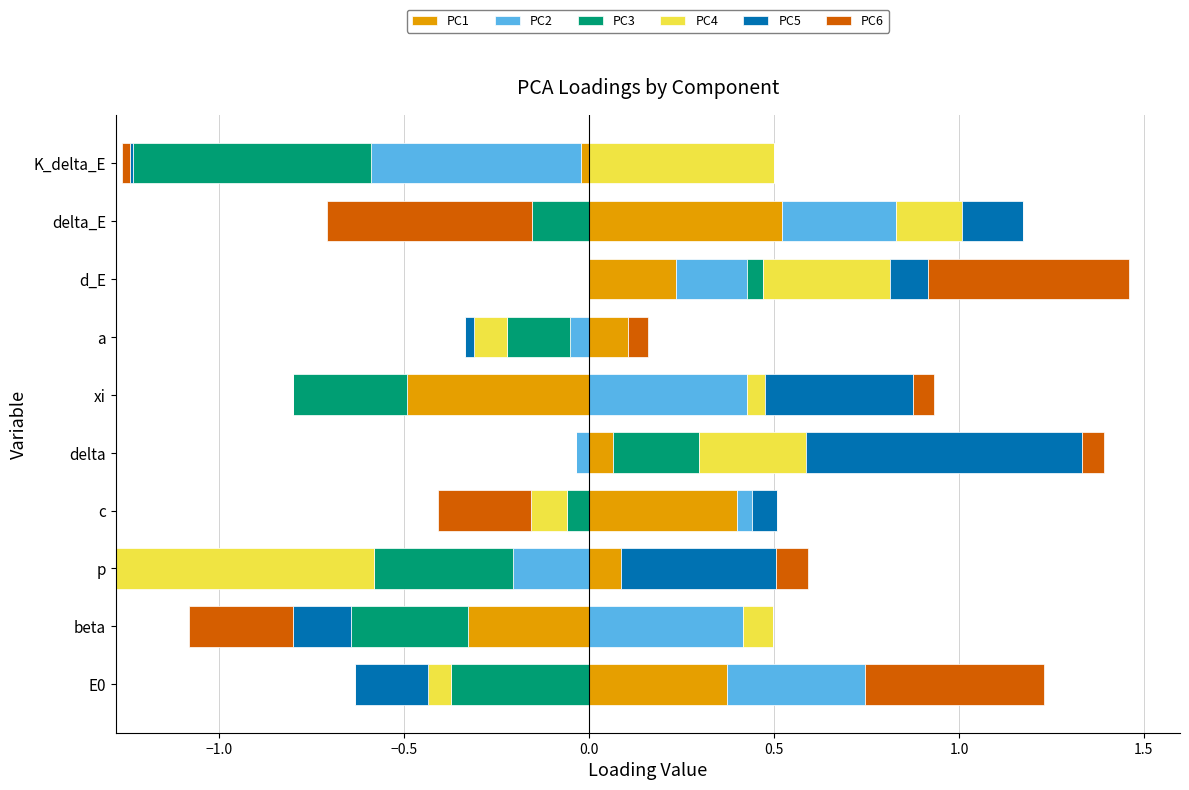

How many groups of bars are there?

10